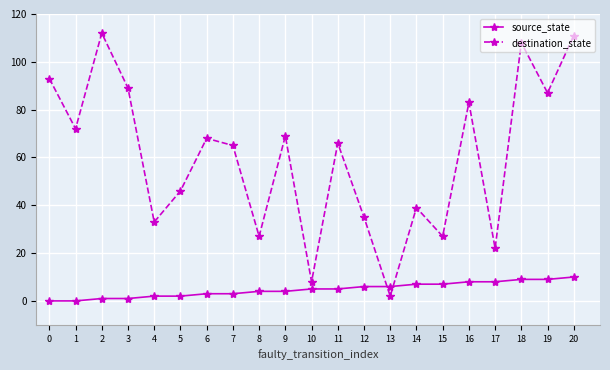

How many data points does each series have?

21